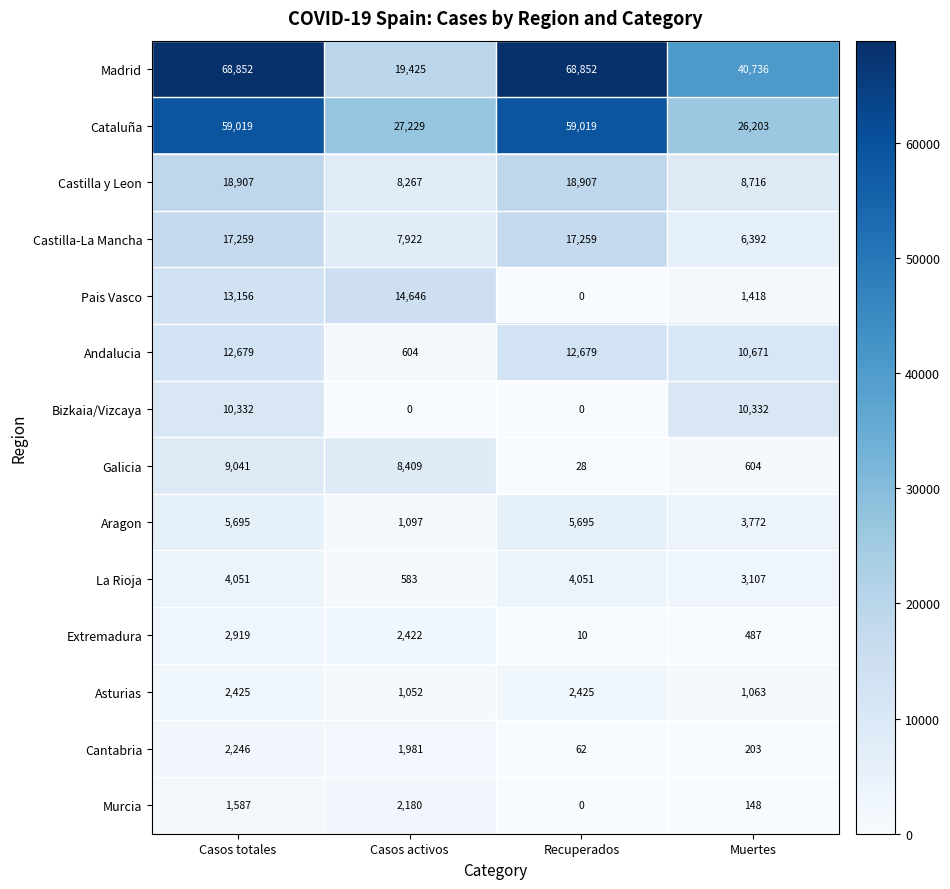

The value of Extremadura at Recuperados is 10. True or false?

True